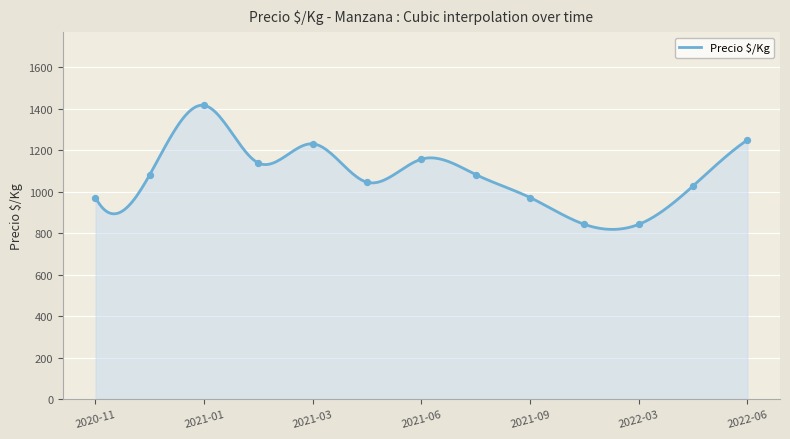

Between 2021-03-23 and 2020-11-26, which is larger?

2021-03-23